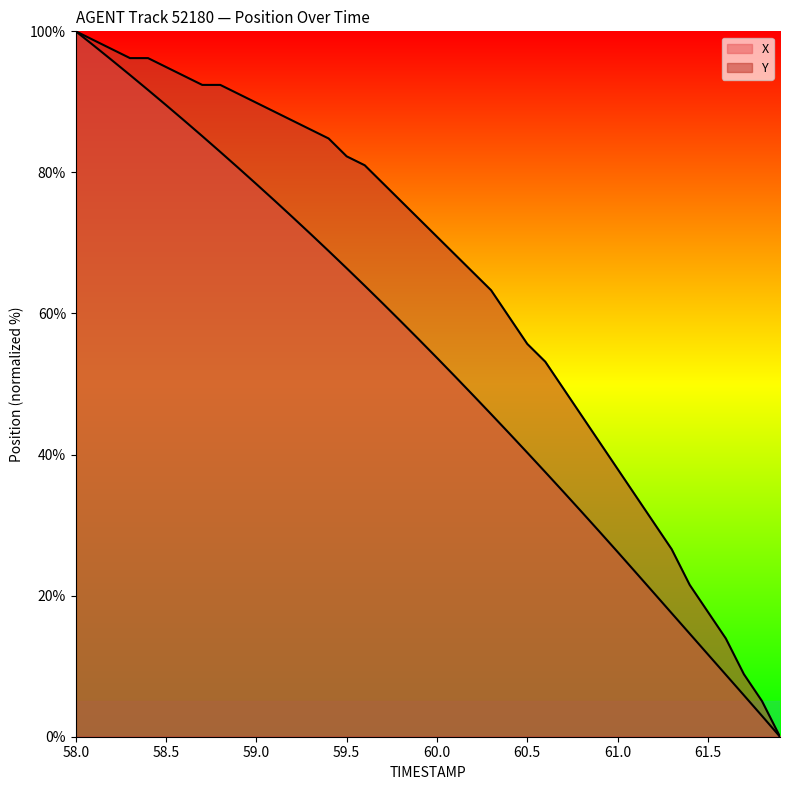

Reading right to left, what are all the values shown in this chart?

X: 61.9=0.0	61.8=3.0	61.7=5.9	61.6=8.8	61.5=11.7	61.4=14.6	61.3=17.5	61.2=20.4	61.1=23.3	61.0=26.2	60.9=29.1	60.8=31.9	60.7=34.7	60.6=37.5	60.5=40.3	60.4=43.0	60.3=45.7	60.2=48.4	60.1=51.1	60.0=53.7	59.9=56.3	59.8=58.9	59.7=61.4	59.6=63.9	59.5=66.4	59.4=68.9	59.3=71.3	59.2=73.7	59.1=76.0	59.0=78.3	58.9=80.6	58.8=82.9	58.7=85.1	58.6=87.4	58.5=89.5	58.4=91.7	58.3=93.8	58.2=95.9	58.1=98.0	58.0=100.0
Y: 61.9=0.0	61.8=5.1	61.7=8.9	61.6=13.9	61.5=17.7	61.4=21.5	61.3=26.6	61.2=30.4	61.1=34.2	61.0=38.0	60.9=41.8	60.8=45.6	60.7=49.4	60.6=53.2	60.5=55.7	60.4=59.5	60.3=63.3	60.2=65.8	60.1=68.4	60.0=70.9	59.9=73.4	59.8=75.9	59.7=78.5	59.6=81.0	59.5=82.3	59.4=84.8	59.3=86.1	59.2=87.3	59.1=88.6	59.0=89.9	58.9=91.1	58.8=92.4	58.7=92.4	58.6=93.7	58.5=94.9	58.4=96.2	58.3=96.2	58.2=97.5	58.1=98.7	58.0=100.0